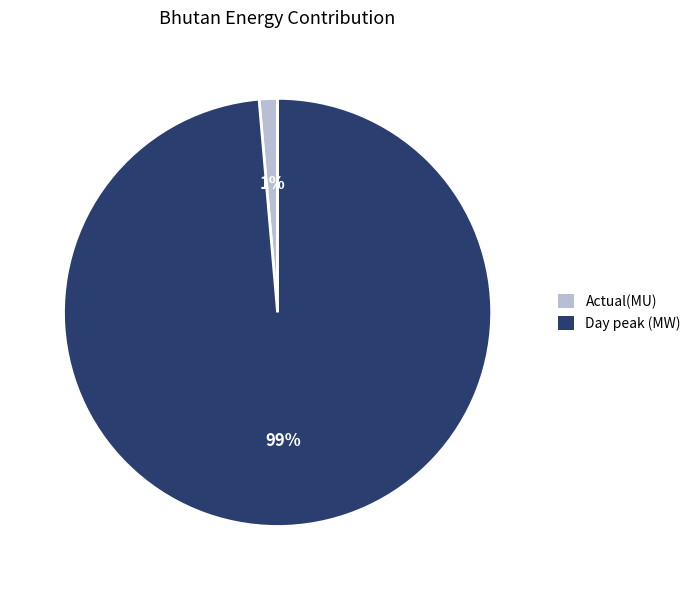

To the nearest percent, what percentage of the pie is Day peak (MW)?

99%